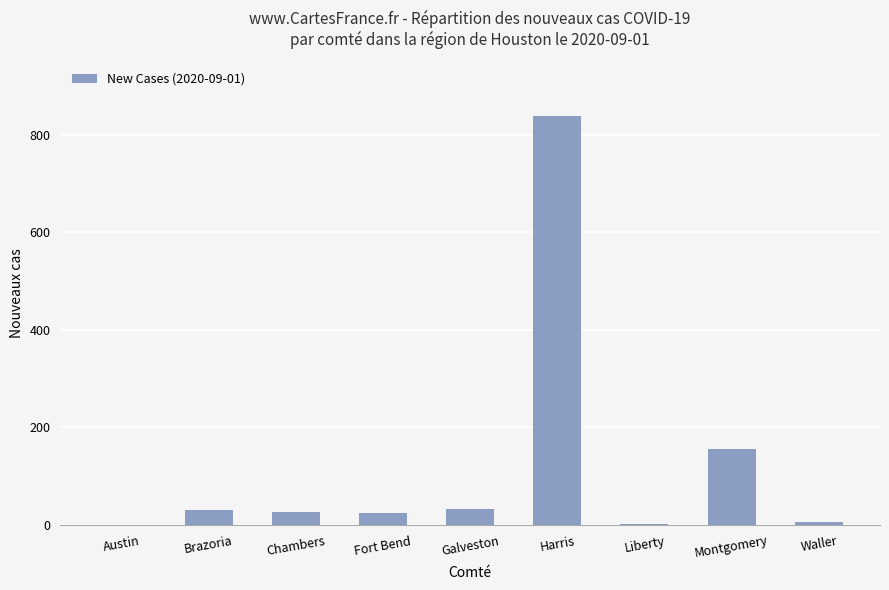

Between Waller and Chambers, which is larger?

Chambers